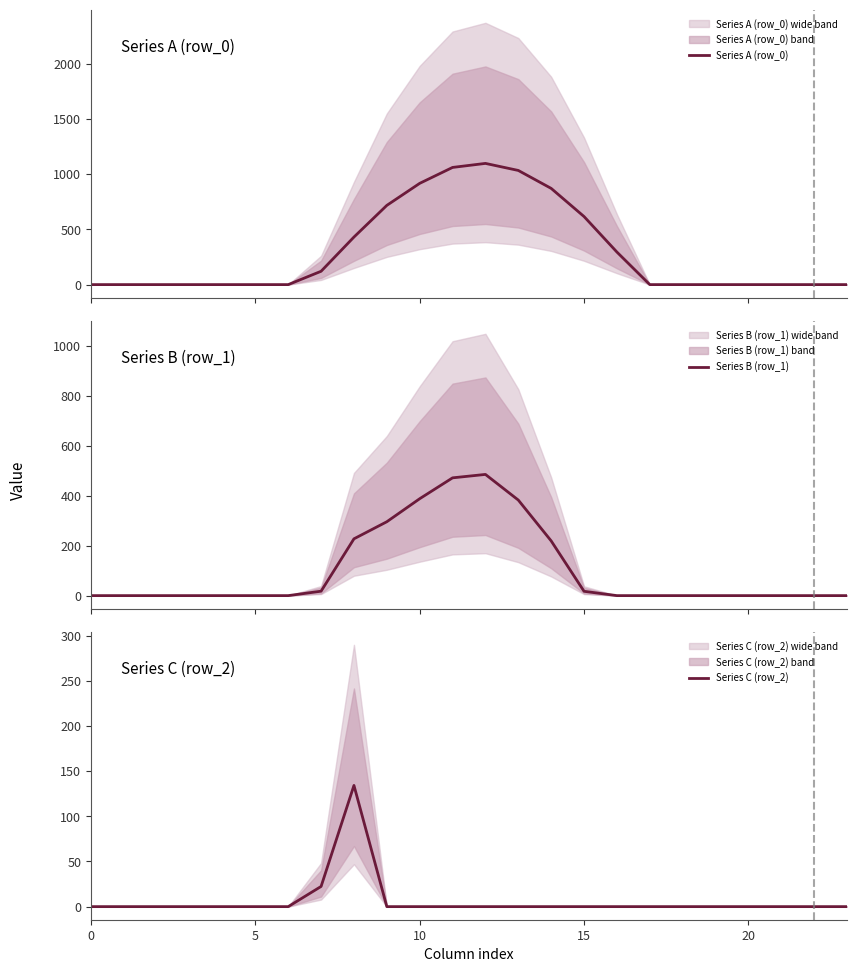

Where is the first local maximum for Series C (row_2)?

8